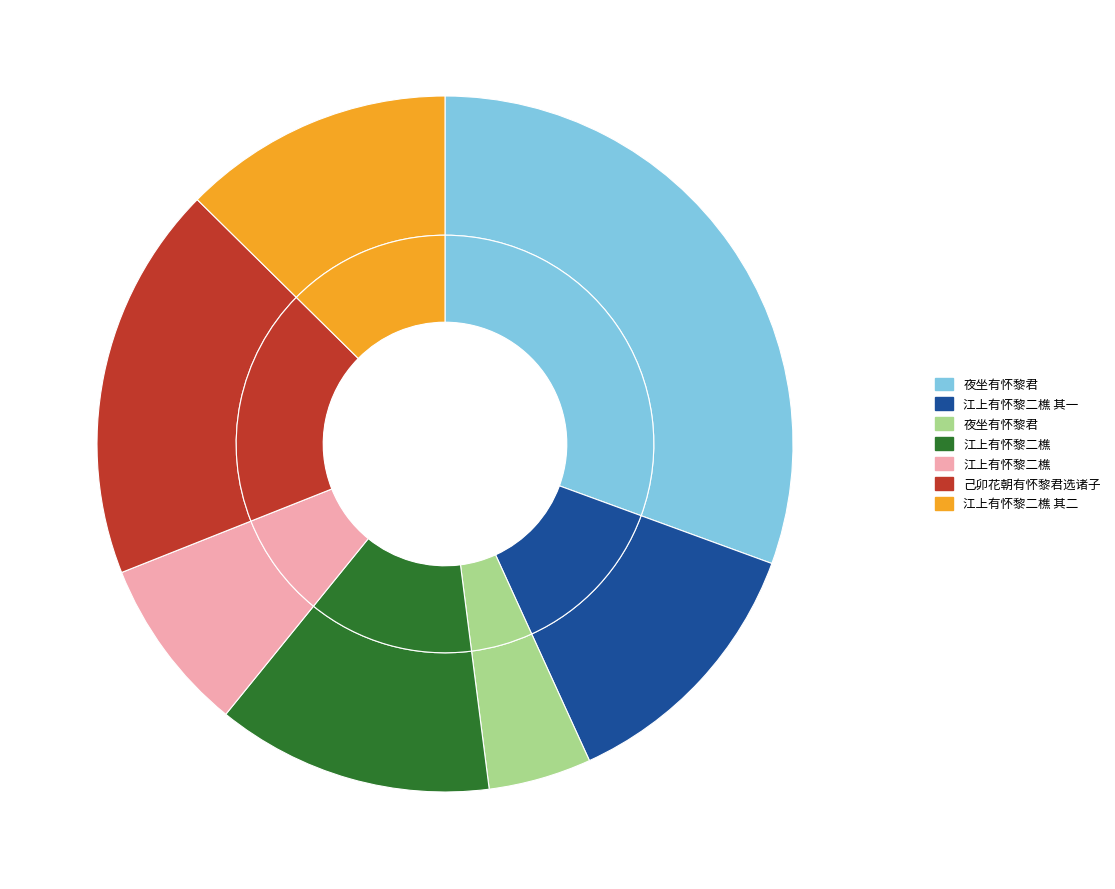

Rank the categories by value from lowest to highest.

夜坐有怀黎君, 江上有怀黎二樵, 江上有怀黎二樵 其一, 江上有怀黎二樵 其二, 江上有怀黎二樵, 己卯花朝有怀黎君选诸子, 夜坐有怀黎君